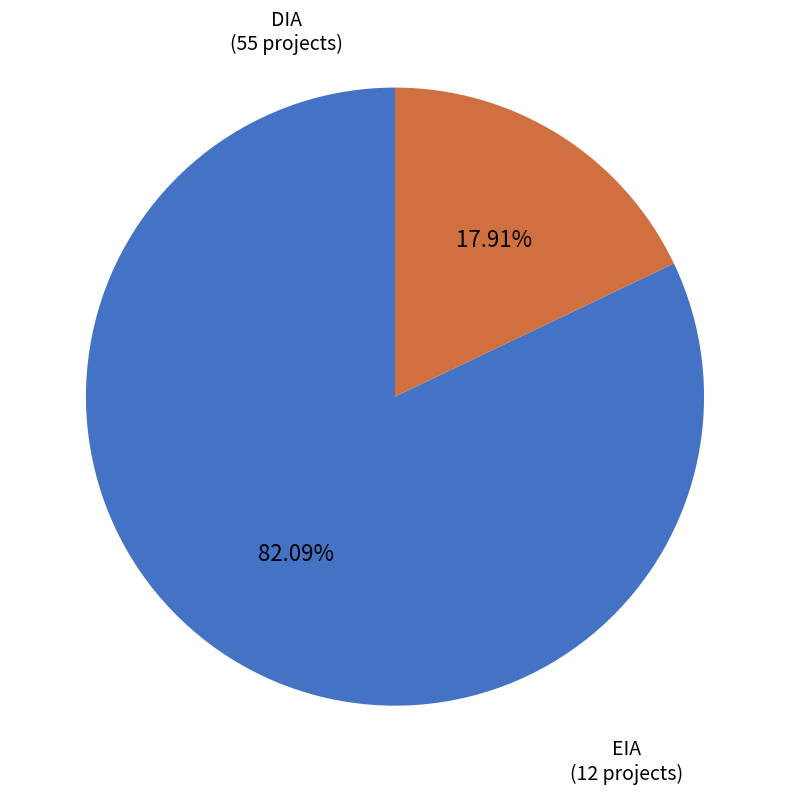

To the nearest percent, what percentage of the pie is EIA?

18%